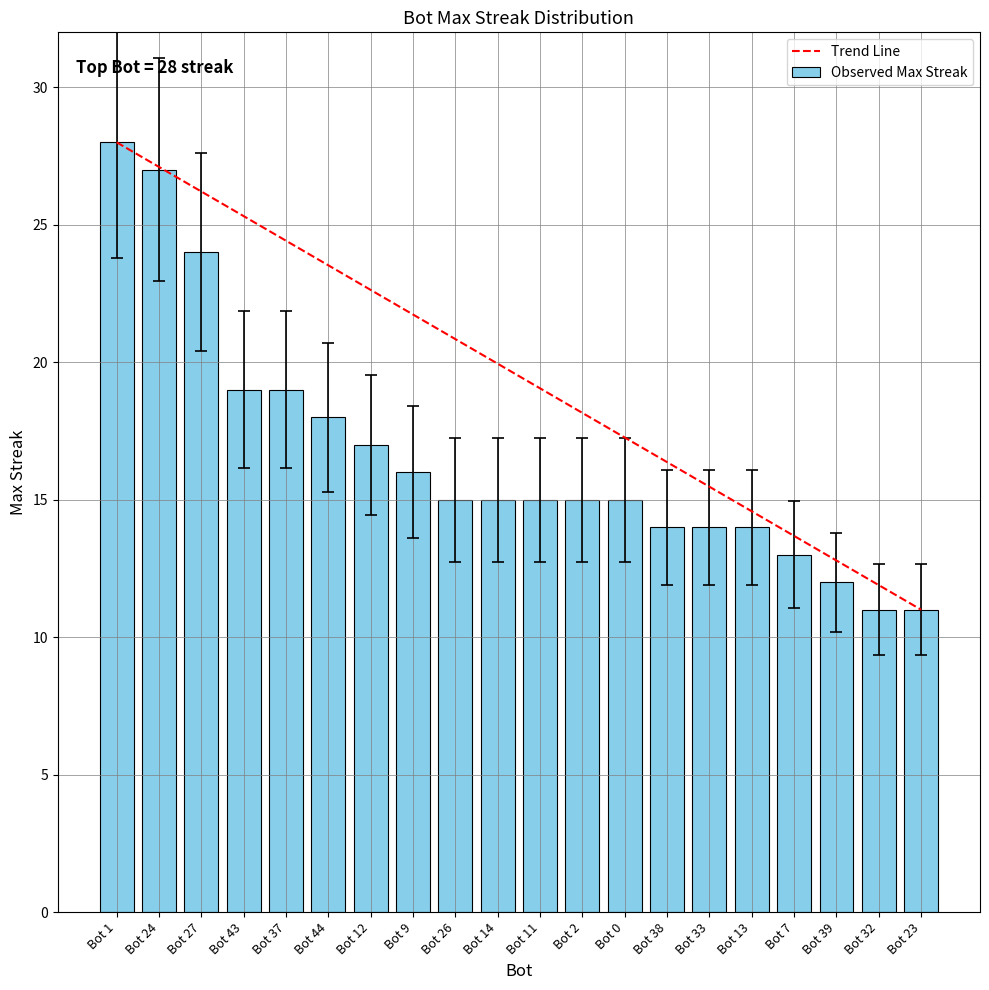

Approximately how many times larger is the value at Bot 32 compared to Bot 43?

0.6